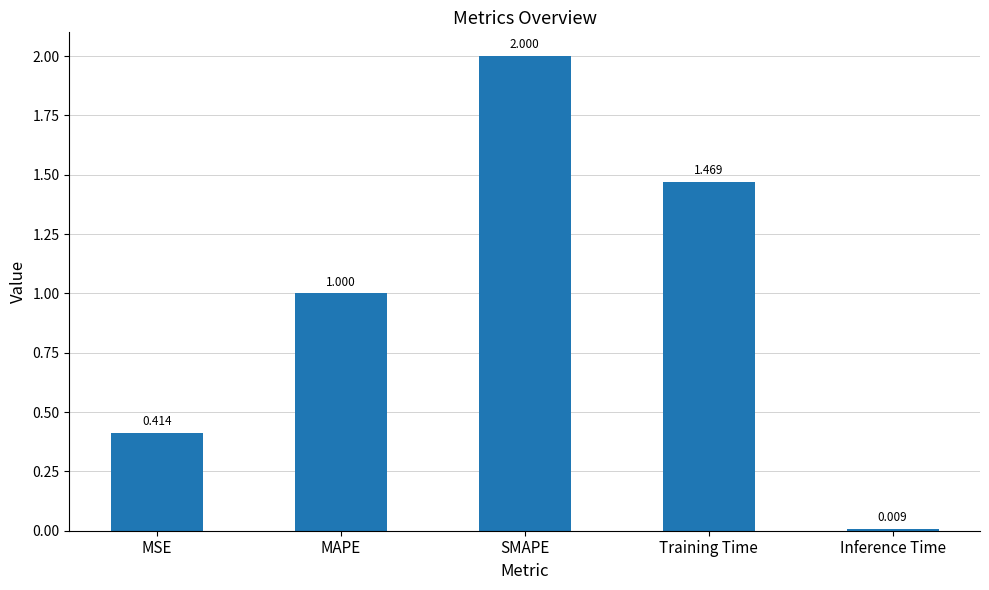

What is the sum of all values?

4.9